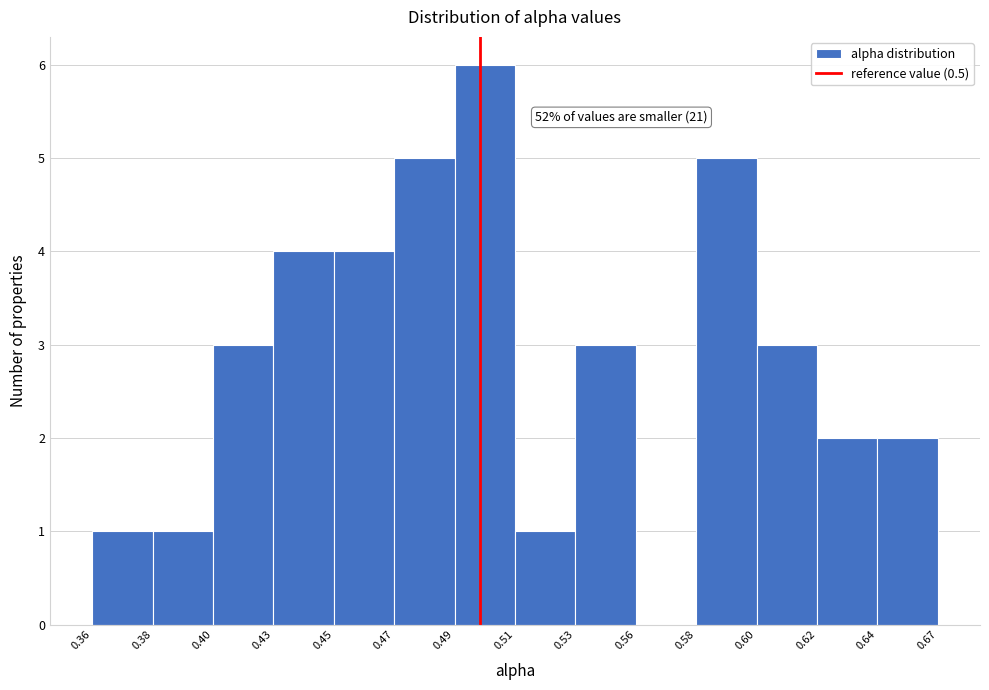

Reading left to right, list all the values displayed in this chart.

0.36=1	0.38=1	0.40=3	0.43=4	0.45=4	0.47=5	0.49=6	0.51=1	0.53=3	0.56=0	0.58=5	0.60=3	0.62=2	0.64=2